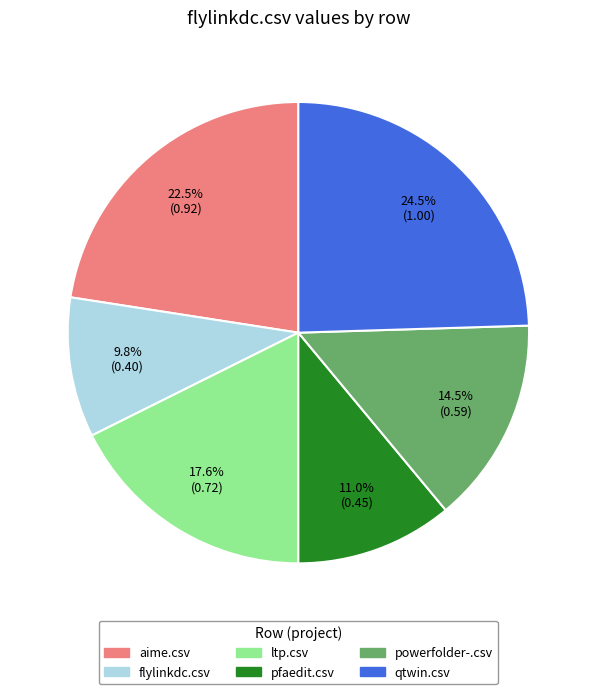

Which slice is the smallest?

flylinkdc.csv